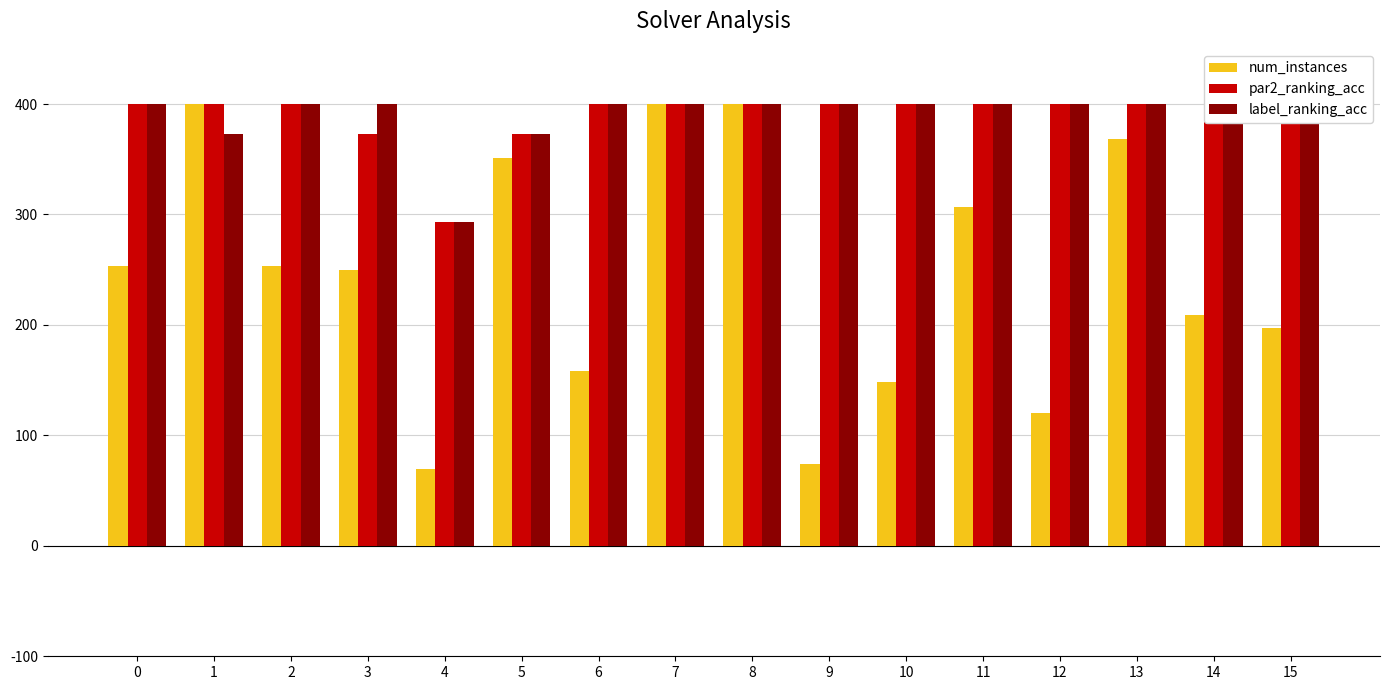

Rank the series at 7 from lowest to highest value.

num_instances, par2_ranking_acc, label_ranking_acc